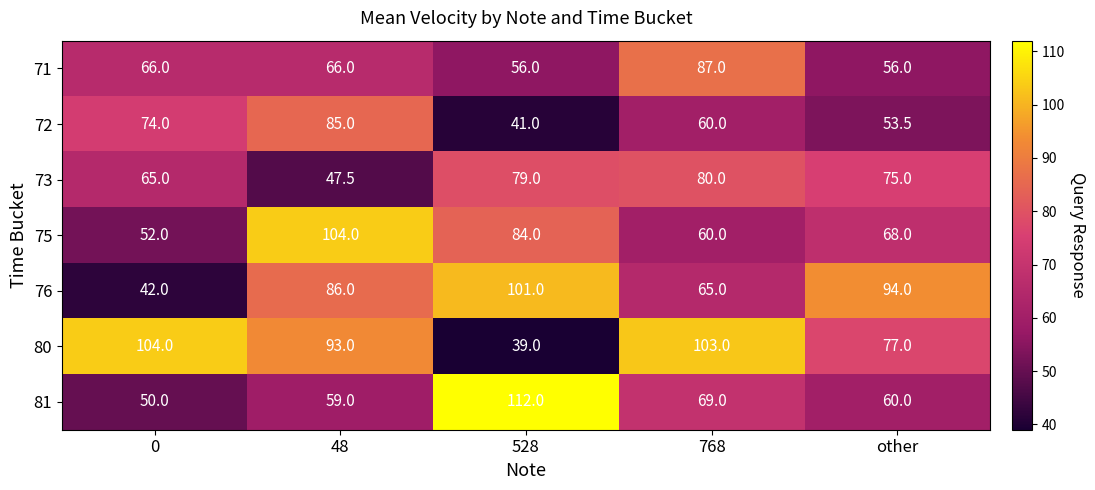

What is the difference between the maximum and minimum values in the 80 series?

65.0